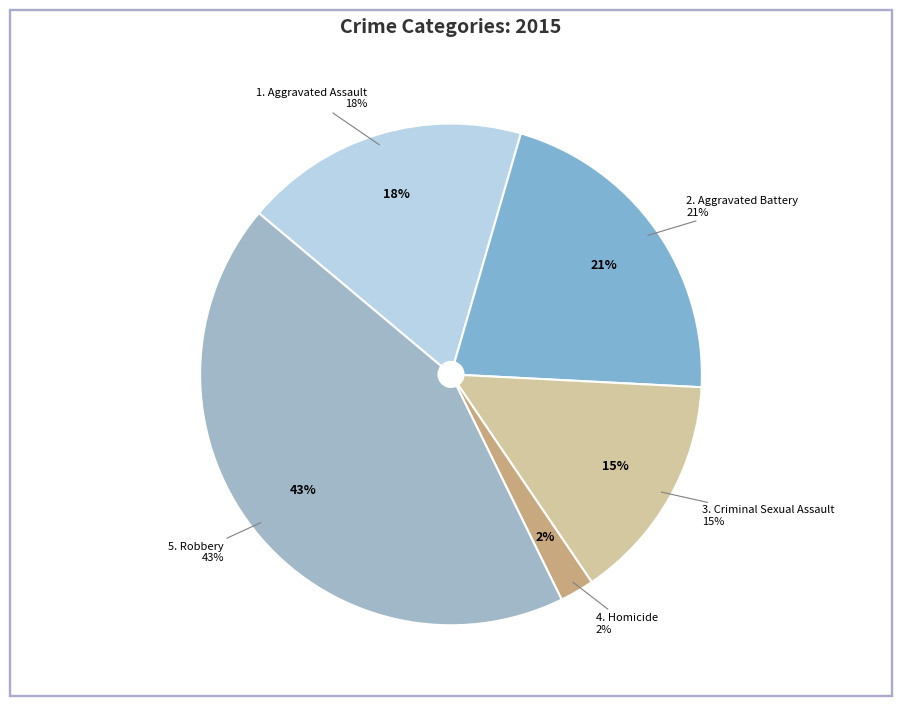

Is there a majority slice in this chart?

No